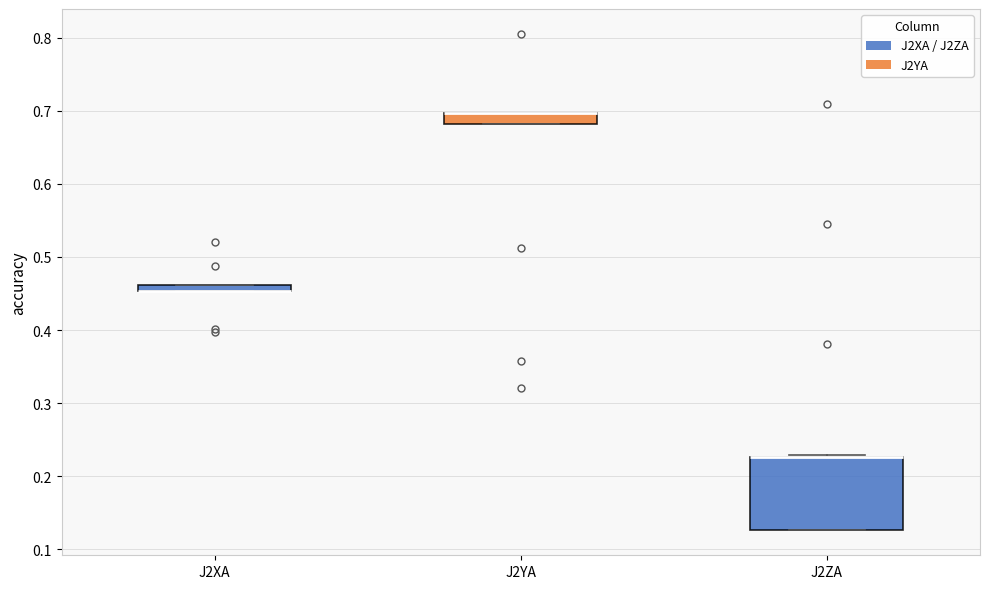

Comparing the boxes themselves (not the whiskers), which one is the tallest?

J2ZA